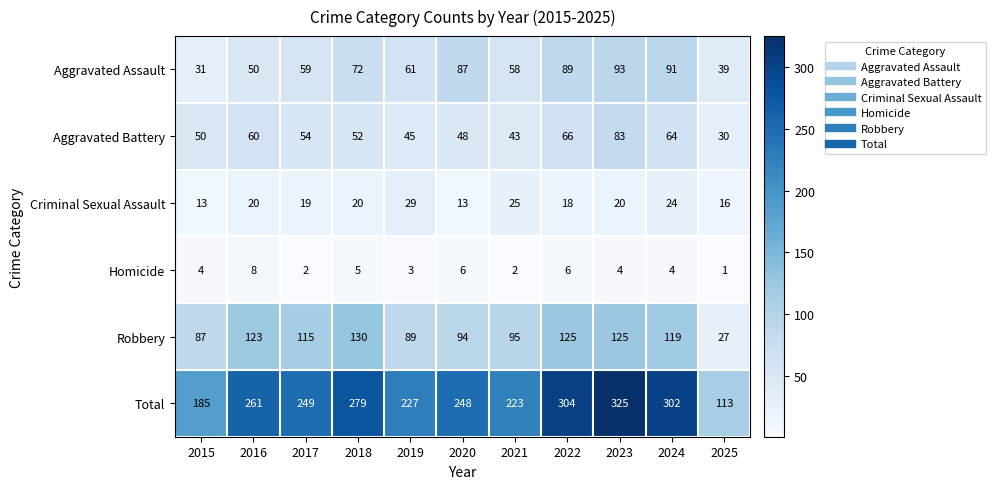

What is the maximum value for Aggravated Assault?

93